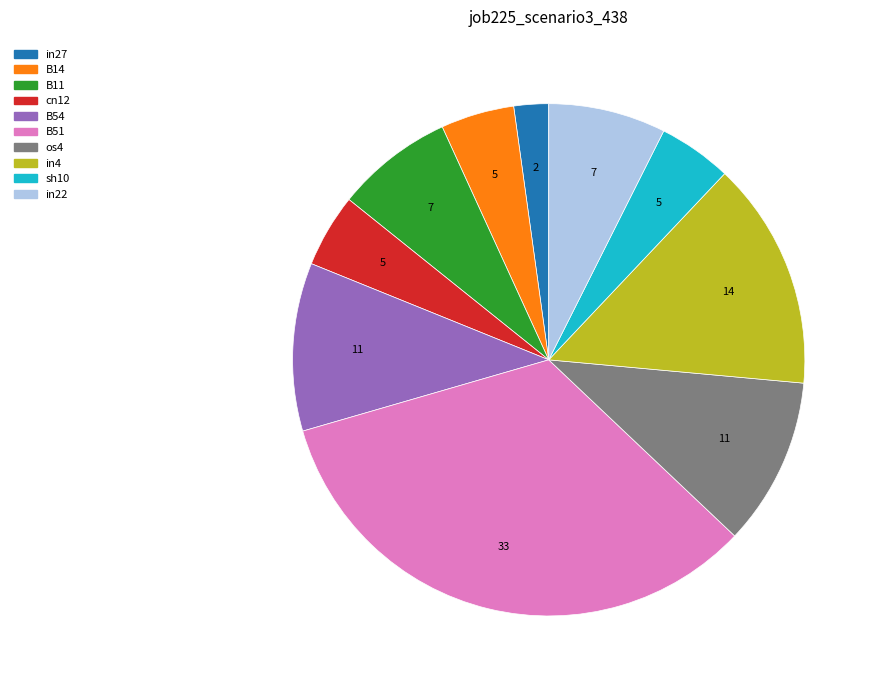

Is it true that os4 is 11% of the pie?

True